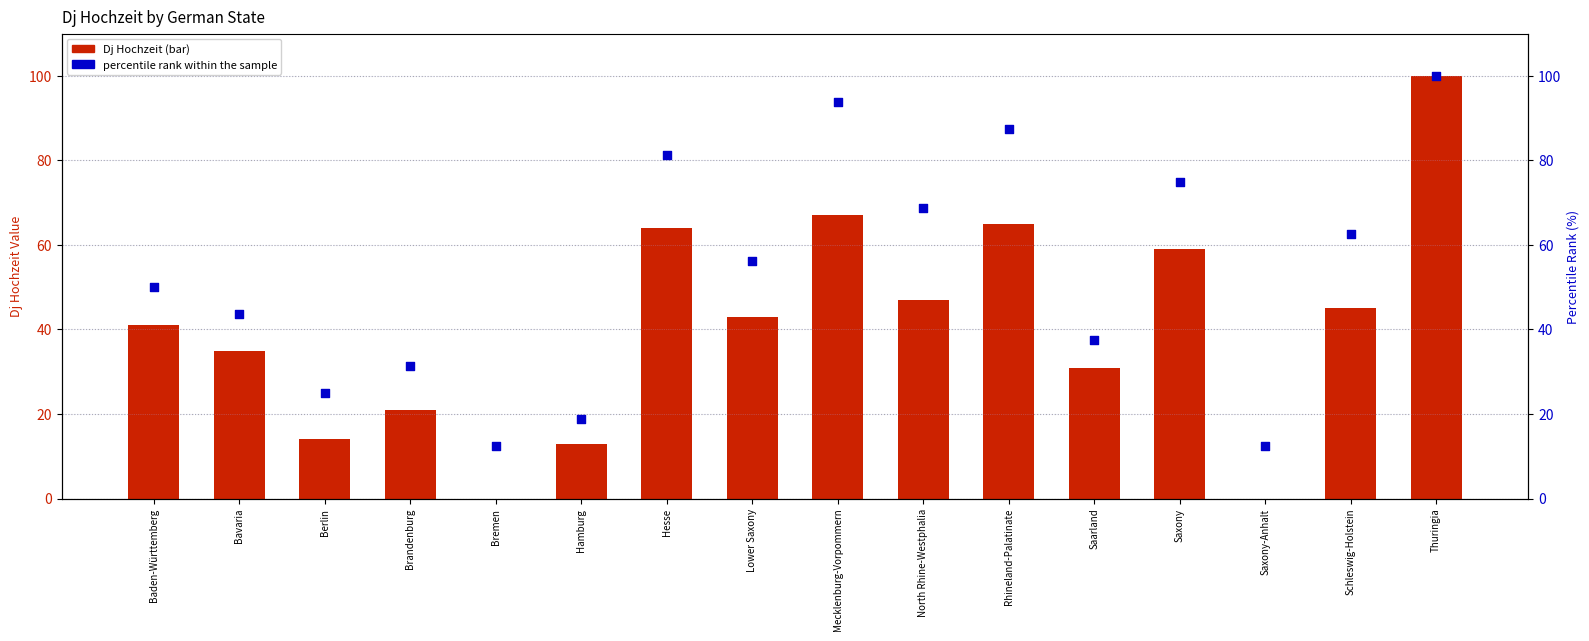

What are all the series names shown in the legend?

Dj Hochzeit, percentile rank within the sample